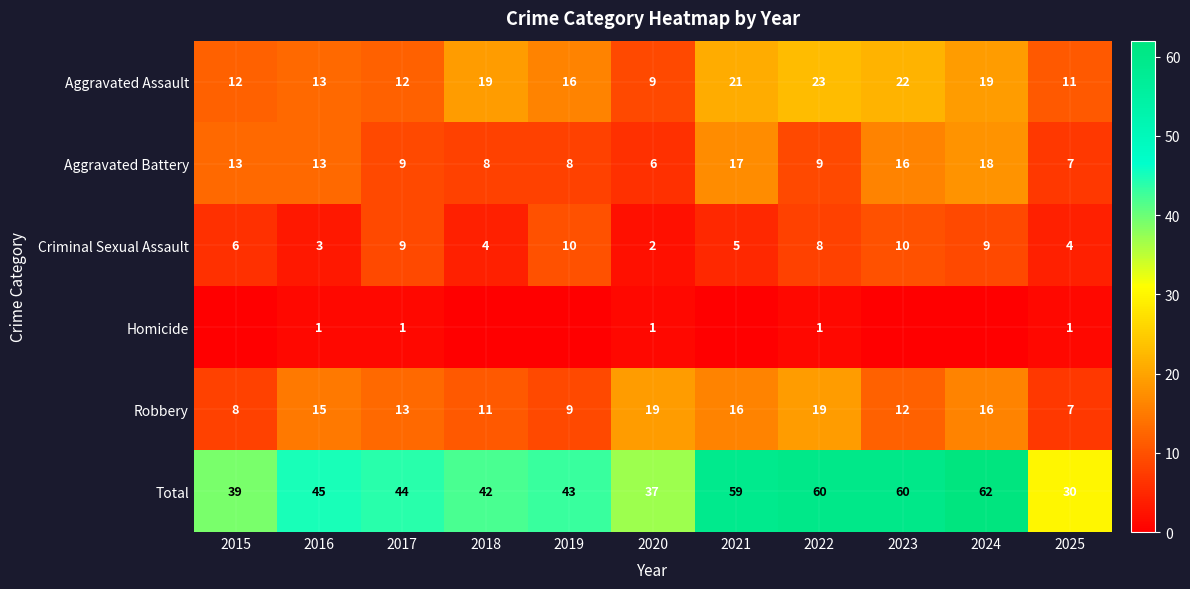

At 2019, list the series in order from smallest to largest.

Homicide, Aggravated Battery, Robbery, Criminal Sexual Assault, Aggravated Assault, Total